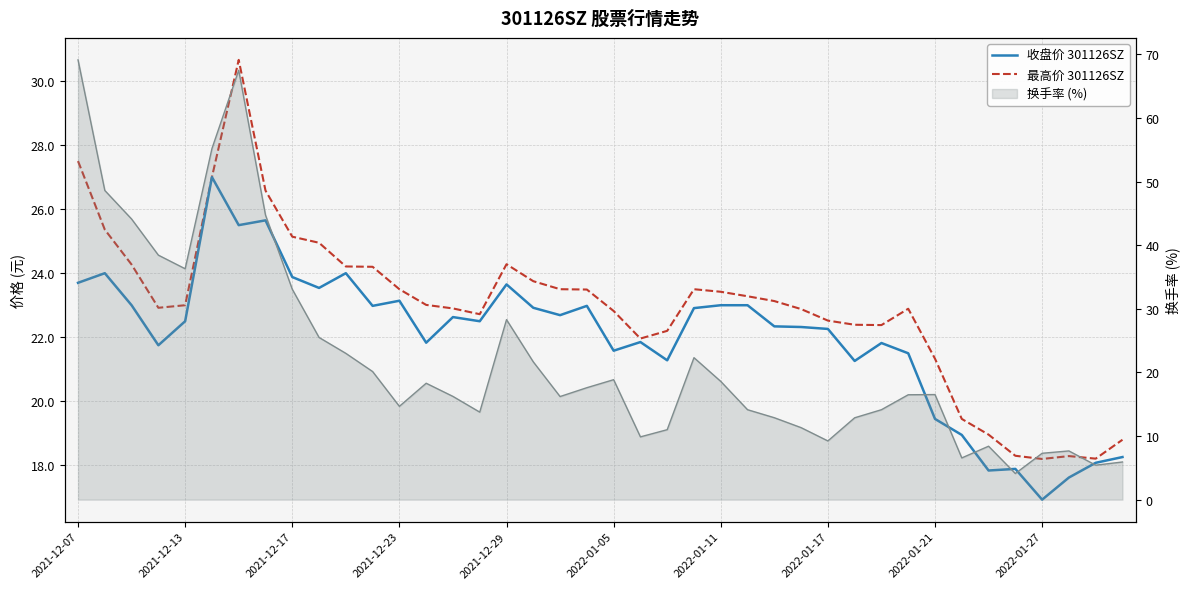

How many categories are shown in the chart?

40